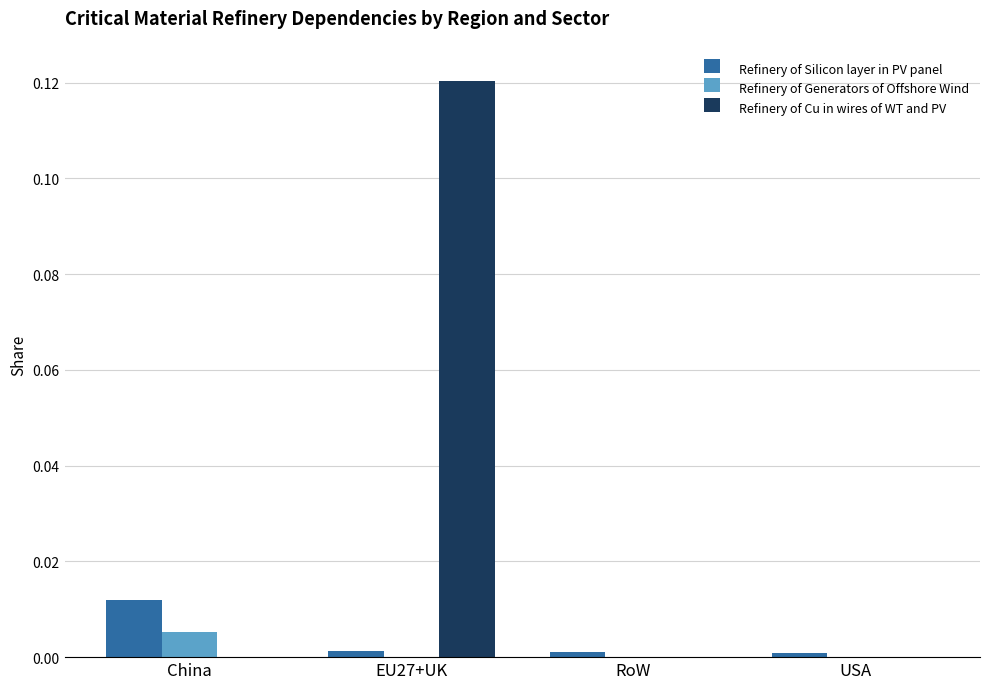

Is the value of Refinery of Silicon layer in PV panel at China greater than the value of Refinery of Generators of Offshore Wind at USA?

Yes